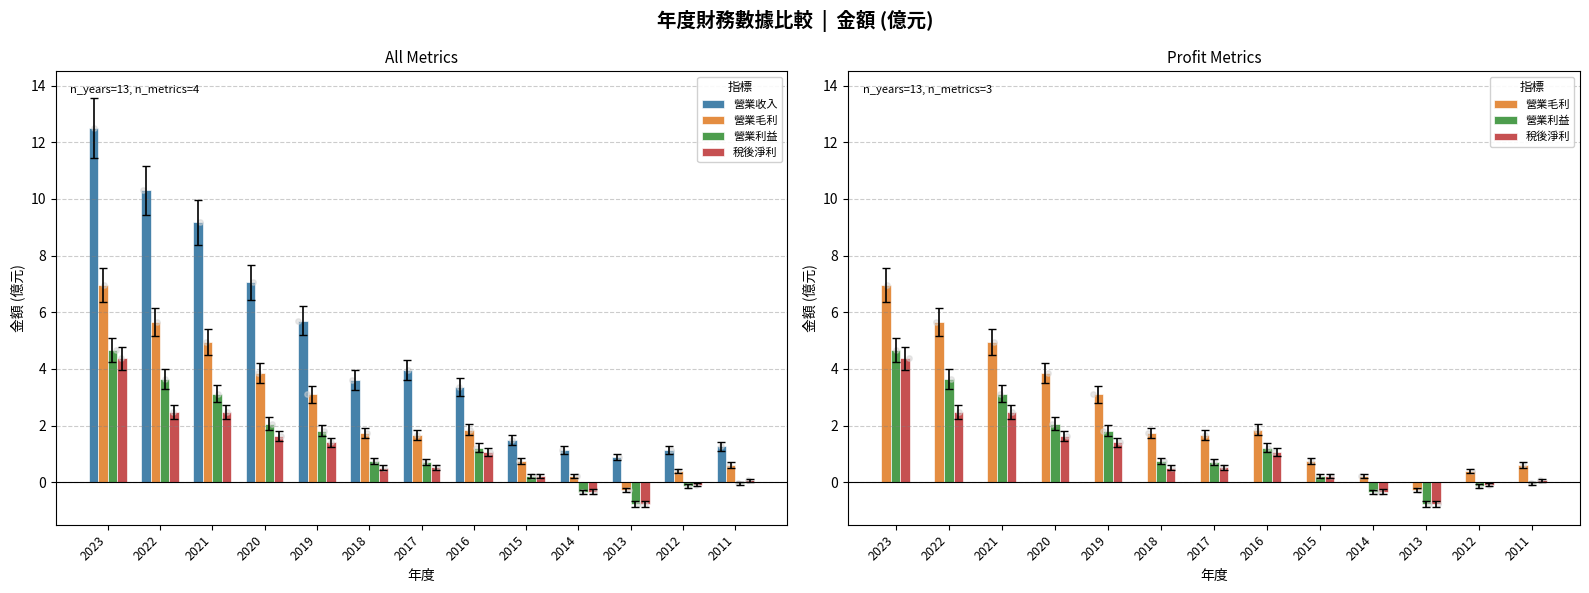

Is the value of 營業毛利 at 2016 greater than the value of 營業收入 at 2014?

Yes